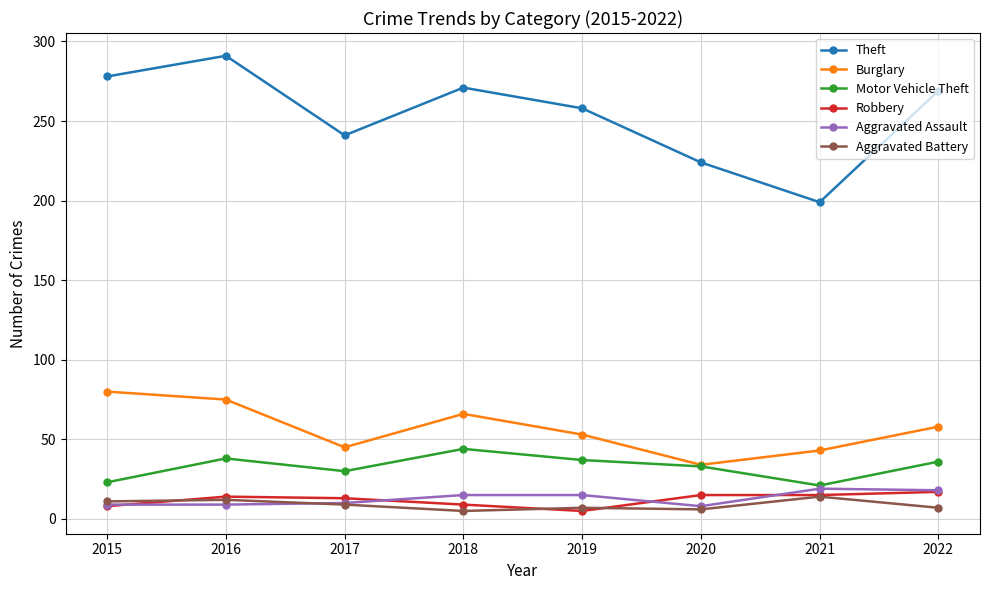

True or false: Motor Vehicle Theft and Theft intersect in this chart.

False